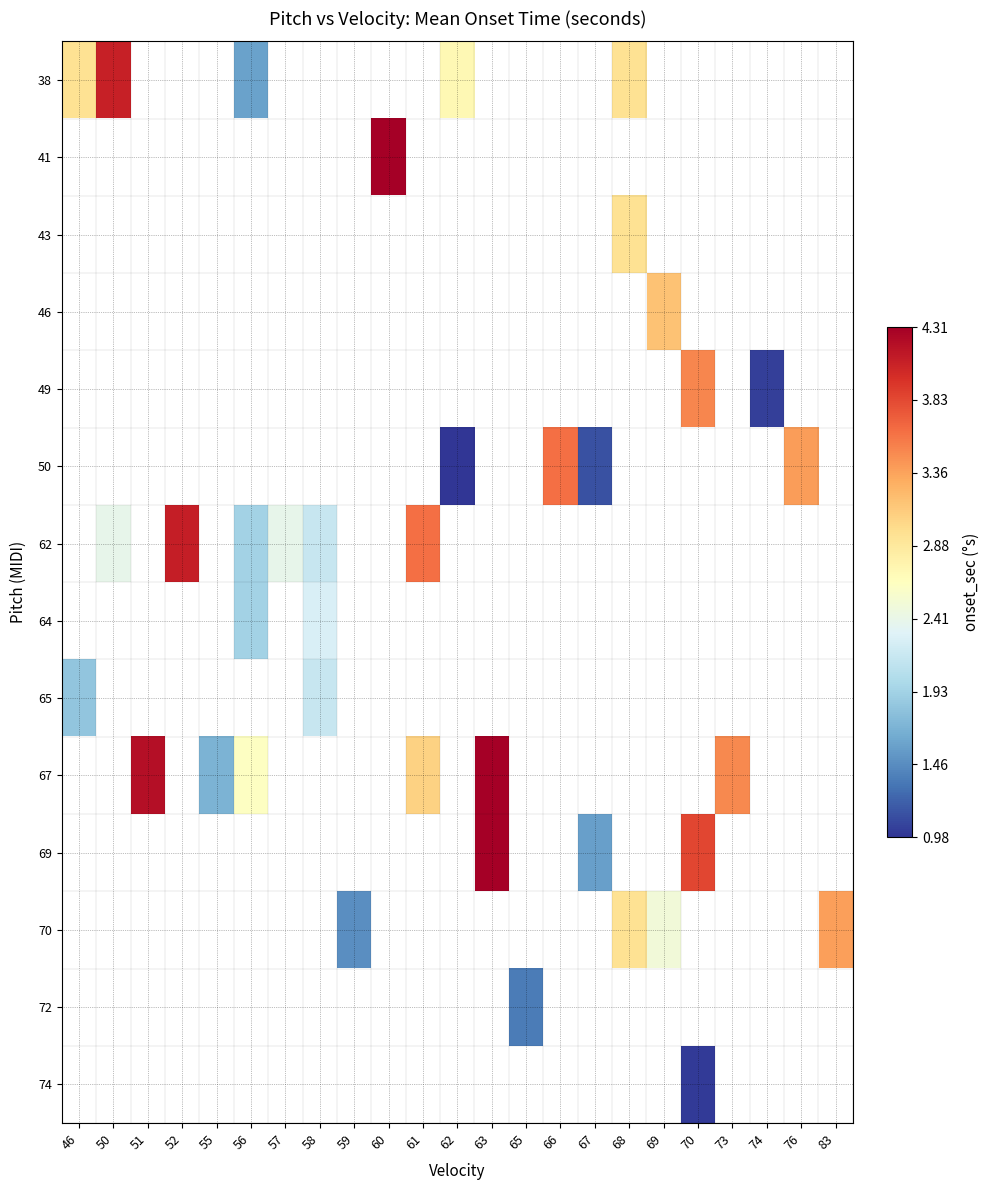

Which category has the highest value across all series?

60